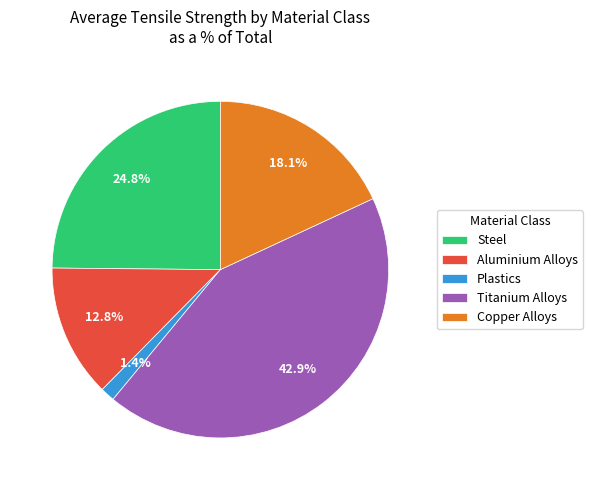

Between Titanium Alloys and Copper Alloys, which is larger?

Titanium Alloys